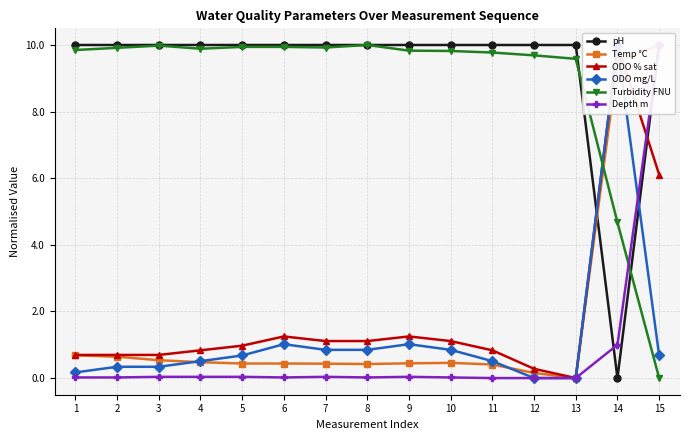

The ODO mg/L series shows 0.8 at 7. True or false?

True